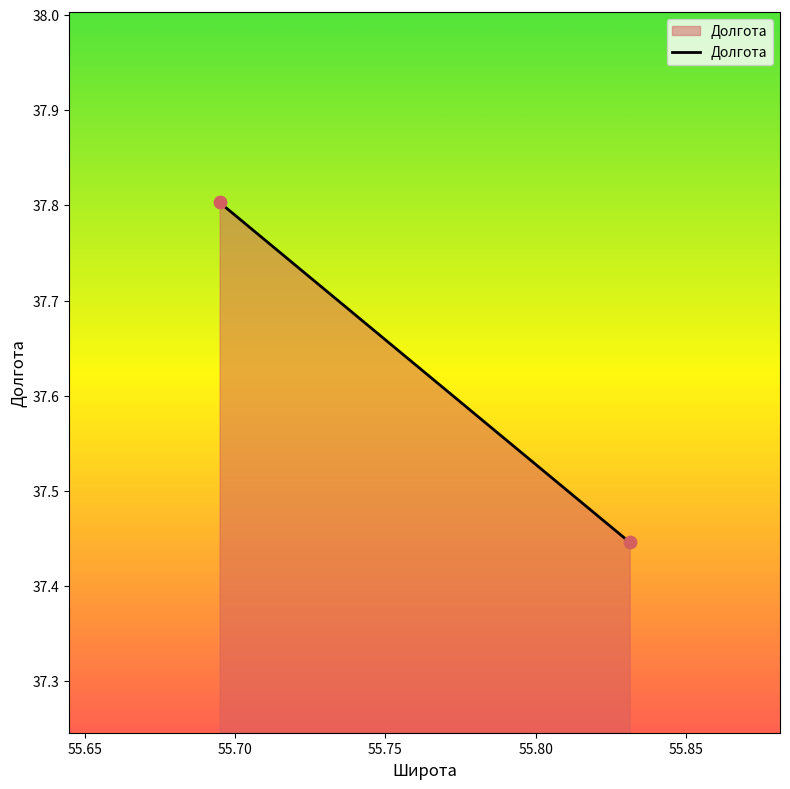

What is the average Y value?

37.6